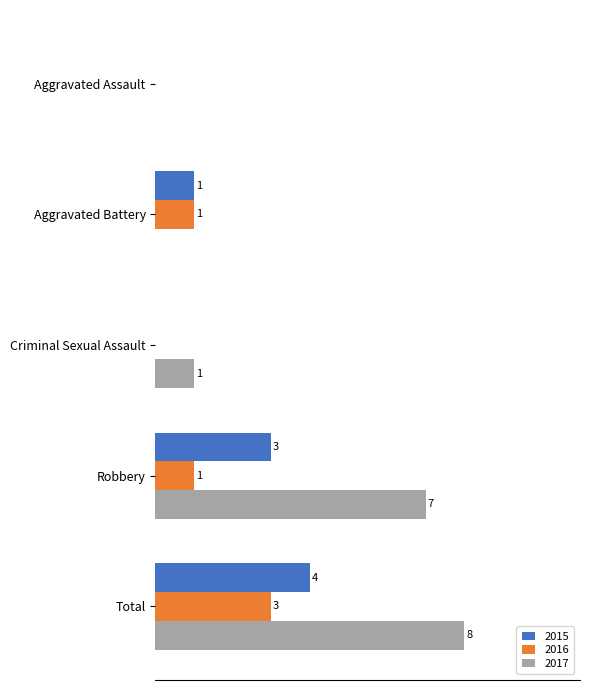

Which category has the highest value in the 2017 series?

Total